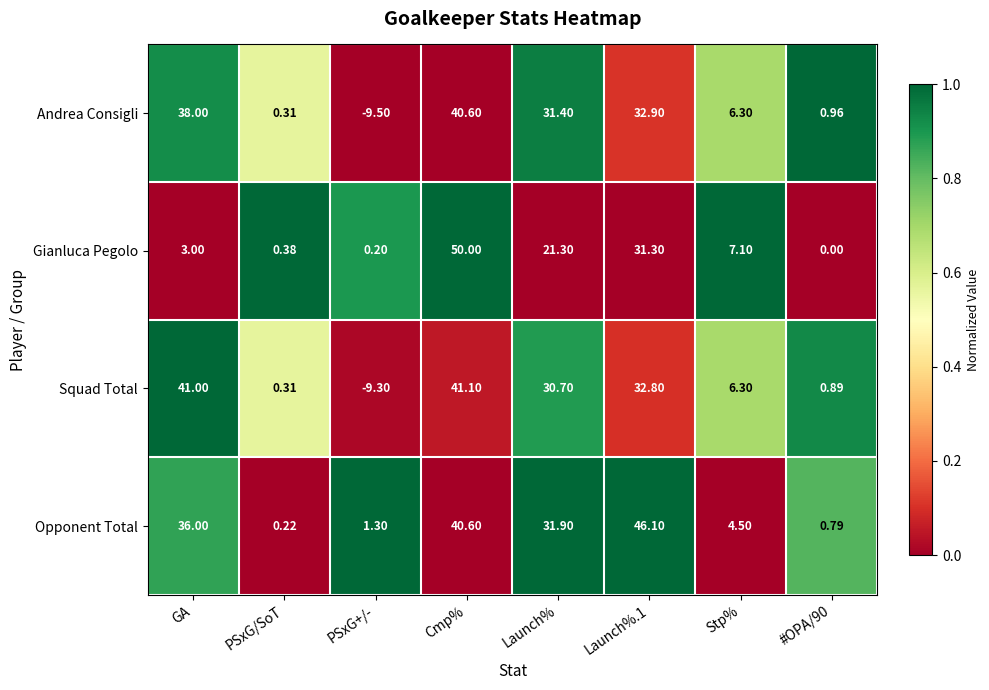

Where is Andrea Consigli nearest to the value 15?

Stp%